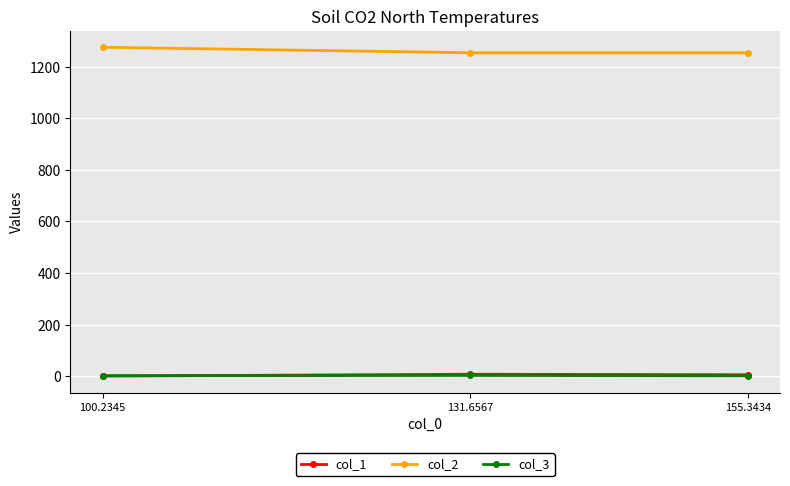

The value of col_3 at 100.2345 is 1.5. True or false?

True